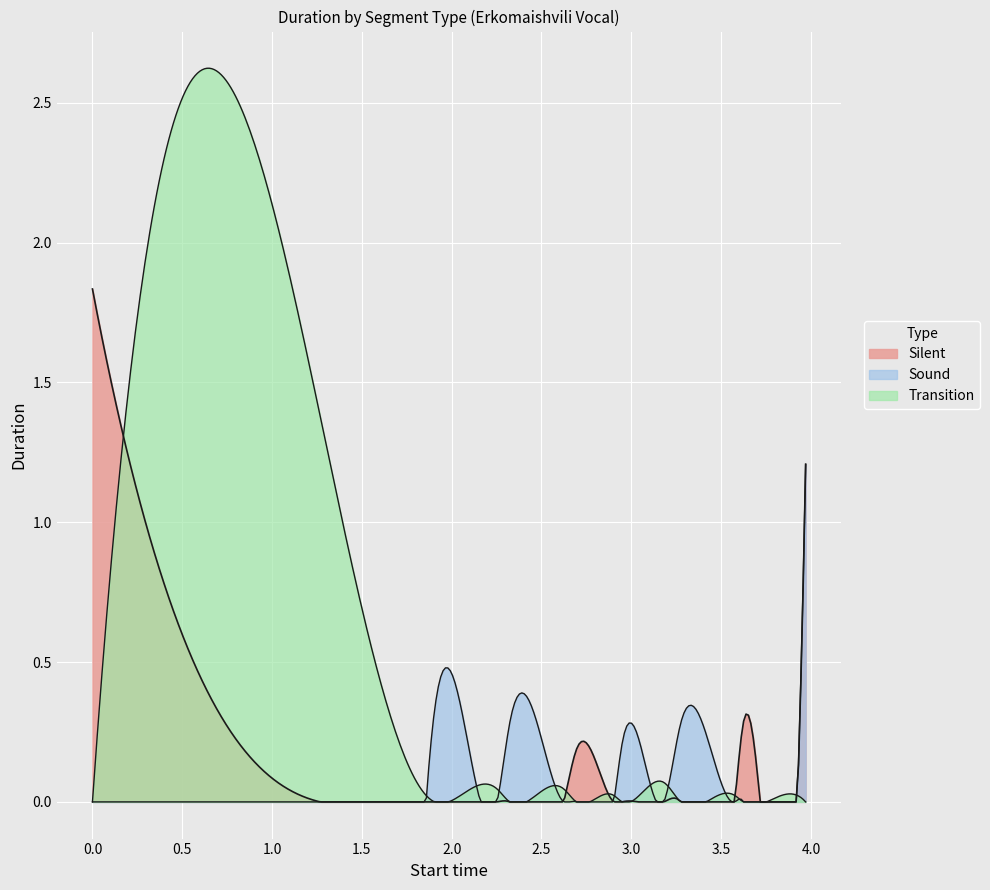

How many Transition values are between 0 and 1?

15